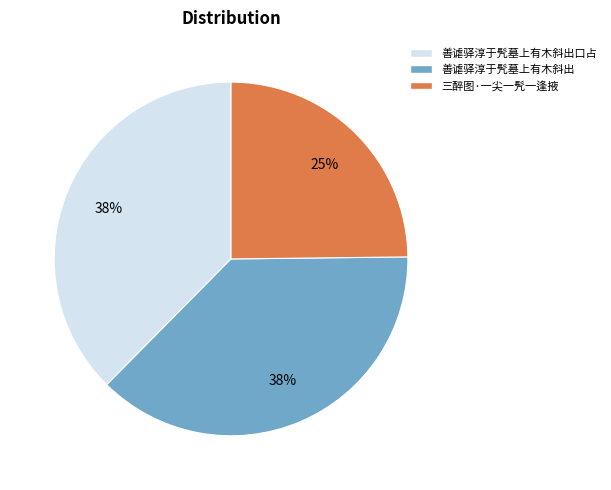

To the nearest percent, what is the difference between the largest and smallest slice percentages?

13%